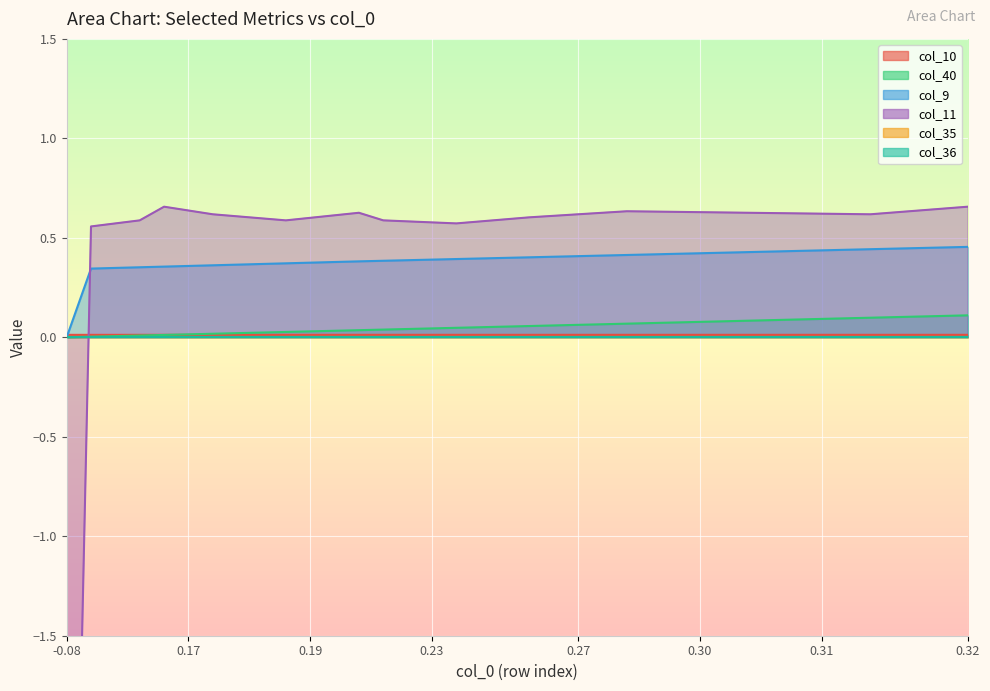

True or false: col_9 has more than 0 points higher than both neighbors.

False